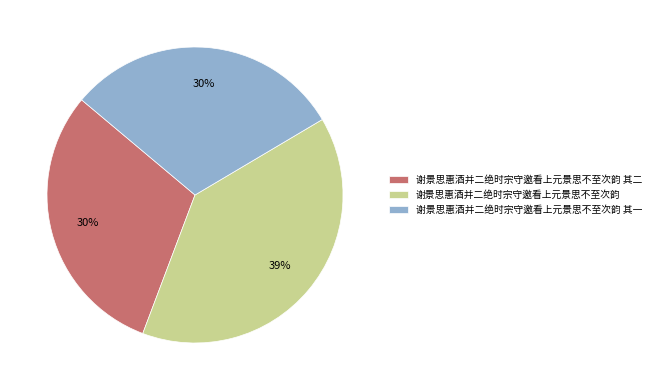

How many segments does this pie chart have?

3